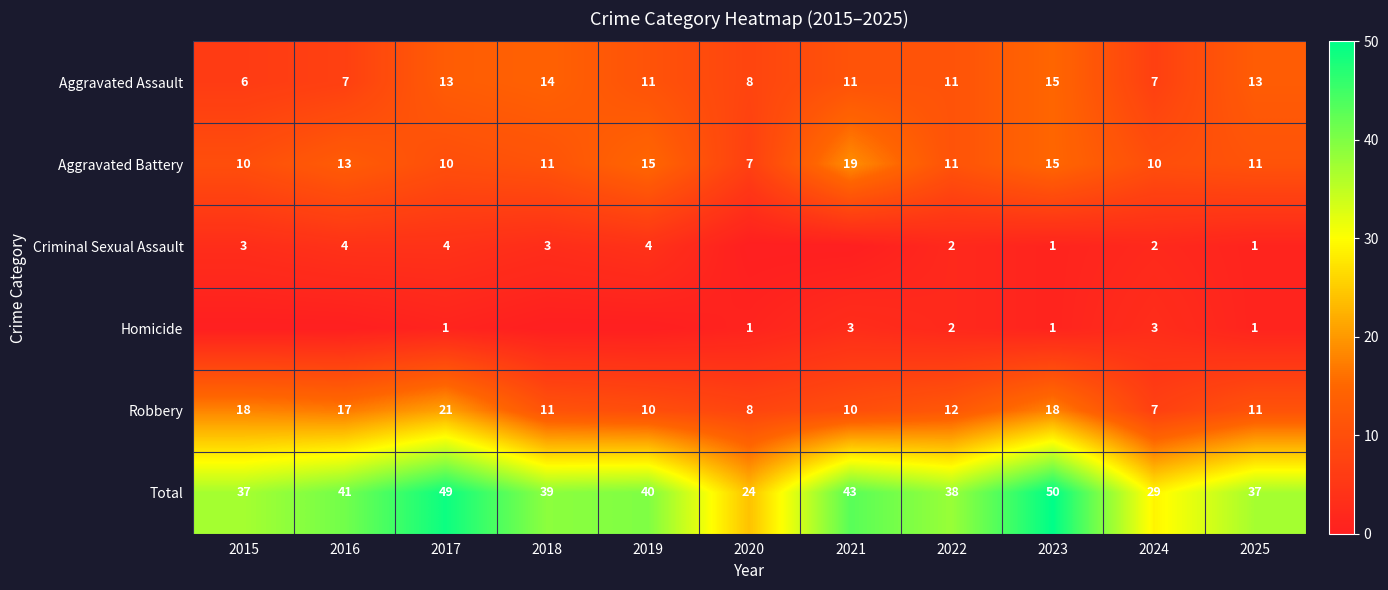

Is the value of Homicide at 2023 greater than the value of Robbery at 2015?

No